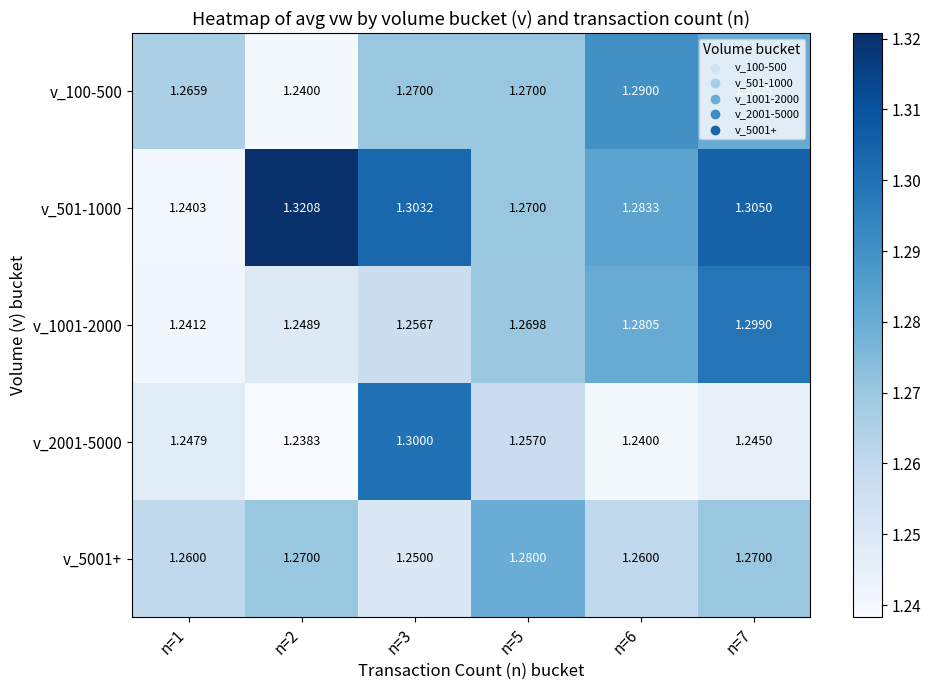

Is the value of v_2001-5000 at n=3 greater than the value of v_501-1000 at n=5?

Yes